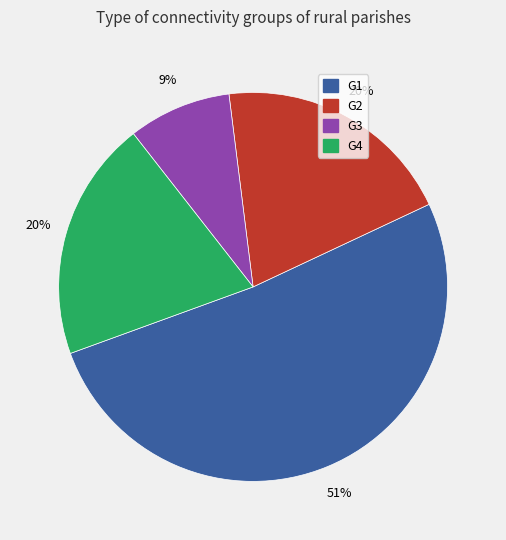

How many slices are in this pie chart?

4